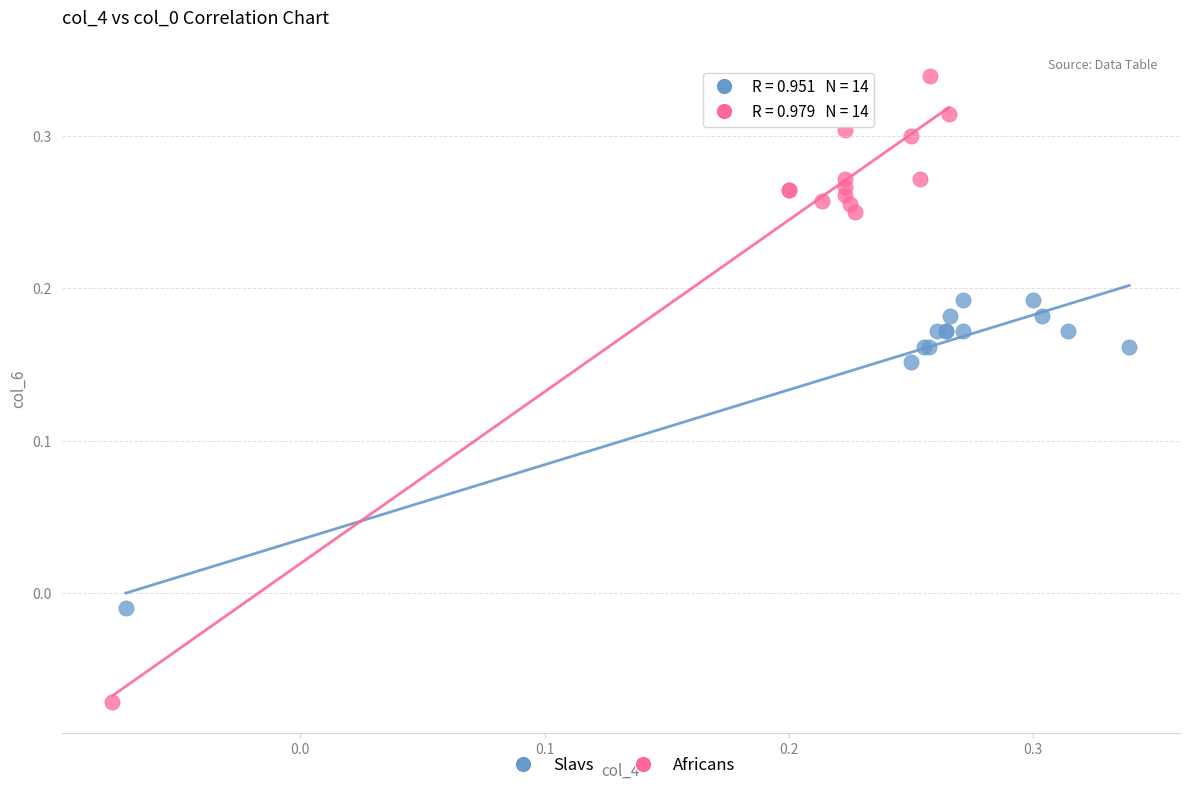

Which series has the largest Y range (max minus min)?

Africans